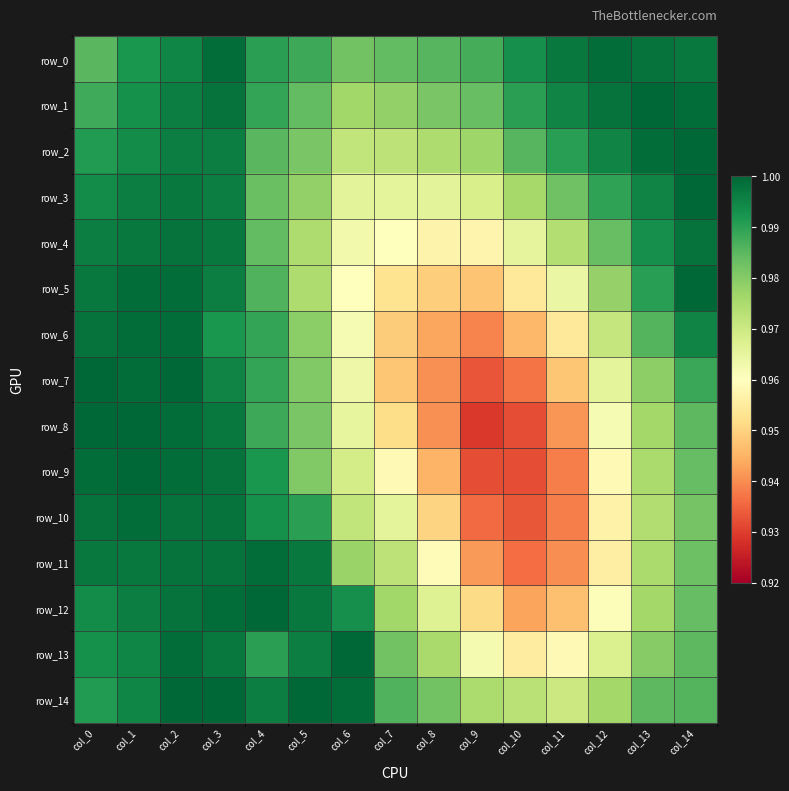

Reading left to right, what are all the values shown in this chart?

row_0: 1.0	1.0	1.0	1.0	1.0	1.0	1.0	1.0	1.0	1.0	1.0	1.0	1.0	1.0	1.0
row_1: 1.0	1.0	1.0	1.0	1.0	1.0	1.0	1.0	1.0	1.0	1.0	1.0	1.0	1.0	1.0
row_2: 1.0	1.0	1.0	1.0	1.0	1.0	1.0	1.0	1.0	1.0	1.0	1.0	1.0	1.0	1.0
row_3: 1.0	1.0	1.0	1.0	1.0	1.0	1.0	1.0	1.0	1.0	1.0	1.0	1.0	1.0	1.0
row_4: 1.0	1.0	1.0	1.0	1.0	1.0	1.0	1.0	1.0	1.0	1.0	1.0	1.0	1.0	1.0
row_5: 1.0	1.0	1.0	1.0	1.0	1.0	1.0	1.0	0.9	0.9	1.0	1.0	1.0	1.0	1.0
row_6: 1.0	1.0	1.0	1.0	1.0	1.0	1.0	0.9	0.9	0.9	0.9	1.0	1.0	1.0	1.0
row_7: 1.0	1.0	1.0	1.0	1.0	1.0	1.0	0.9	0.9	0.9	0.9	0.9	1.0	1.0	1.0
row_8: 1.0	1.0	1.0	1.0	1.0	1.0	1.0	1.0	0.9	0.9	0.9	0.9	1.0	1.0	1.0
row_9: 1.0	1.0	1.0	1.0	1.0	1.0	1.0	1.0	0.9	0.9	0.9	0.9	1.0	1.0	1.0
row_10: 1.0	1.0	1.0	1.0	1.0	1.0	1.0	1.0	1.0	0.9	0.9	0.9	1.0	1.0	1.0
row_11: 1.0	1.0	1.0	1.0	1.0	1.0	1.0	1.0	1.0	0.9	0.9	0.9	1.0	1.0	1.0
row_12: 1.0	1.0	1.0	1.0	1.0	1.0	1.0	1.0	1.0	1.0	0.9	0.9	1.0	1.0	1.0
row_13: 1.0	1.0	1.0	1.0	1.0	1.0	1.0	1.0	1.0	1.0	1.0	1.0	1.0	1.0	1.0
row_14: 1.0	1.0	1.0	1.0	1.0	1.0	1.0	1.0	1.0	1.0	1.0	1.0	1.0	1.0	1.0